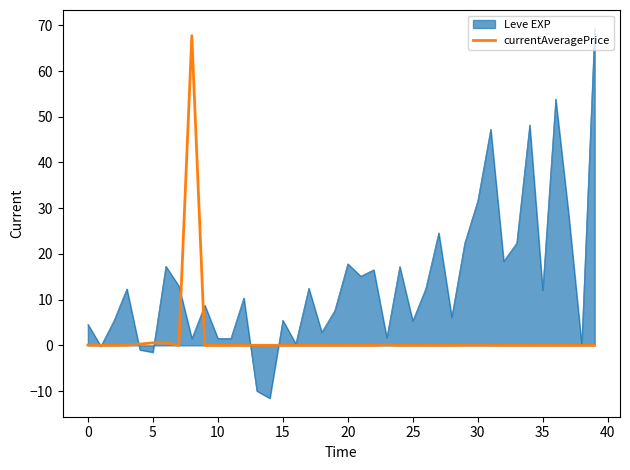

What is the highest value of the Leve EXP series?

69.3